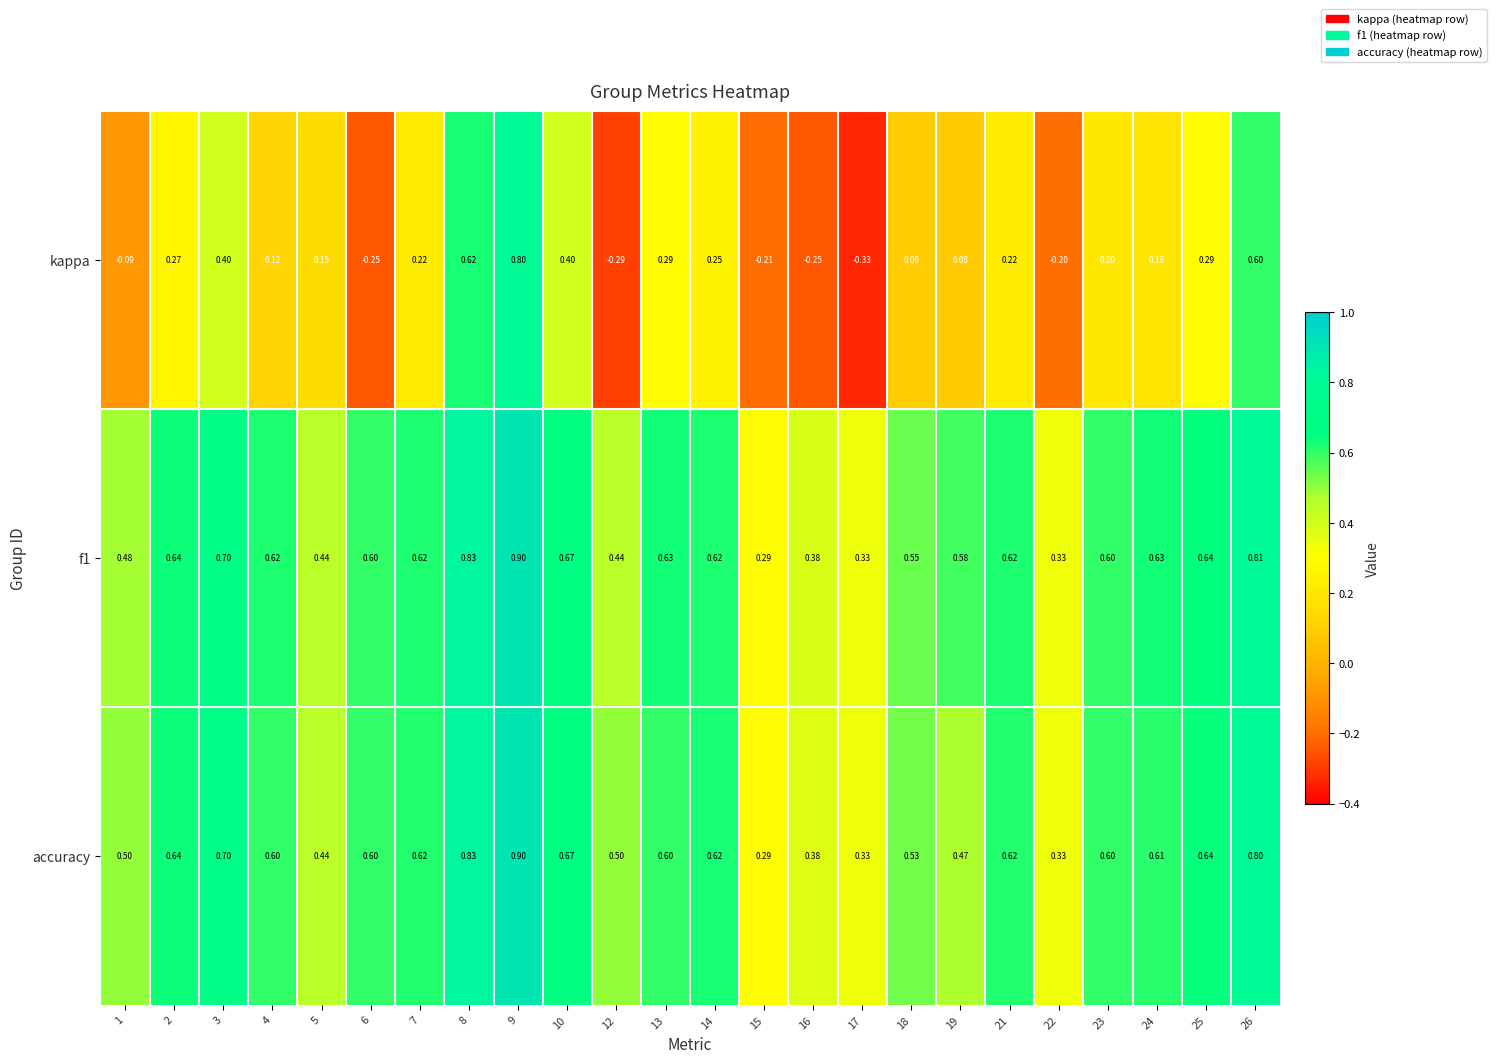

Is the value of f1 at 3 greater than the value of accuracy at 15?

Yes